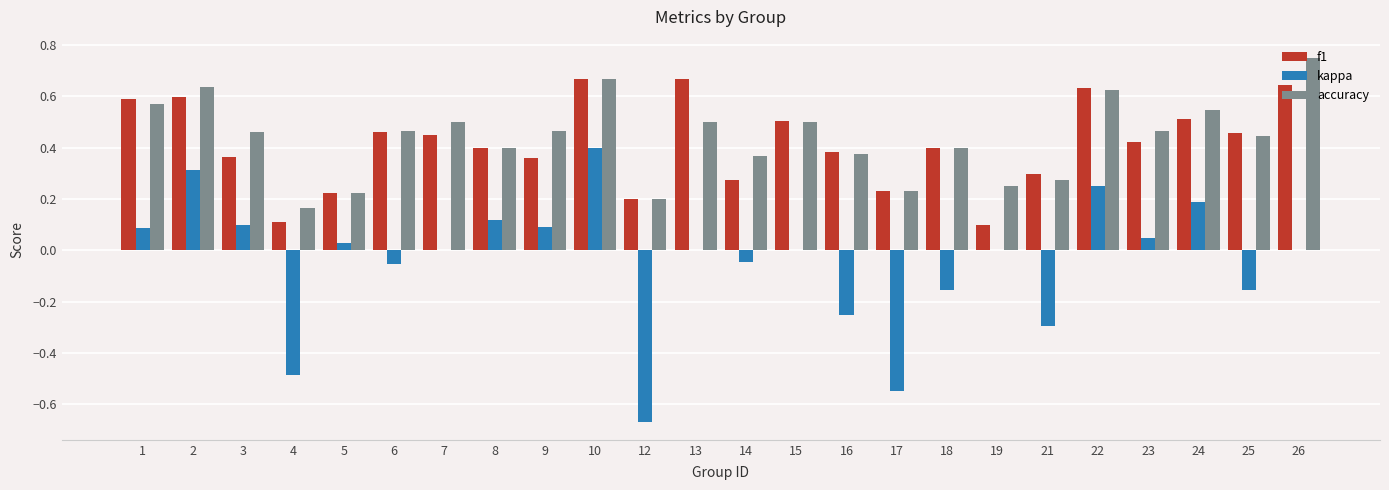

At which category does the chart reach its peak across all series?

26